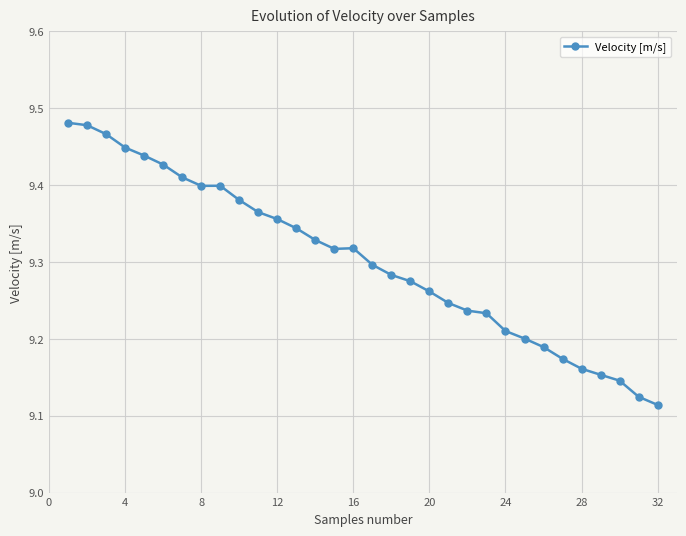

True or false: the data has more than 0 interior local peaks.

True